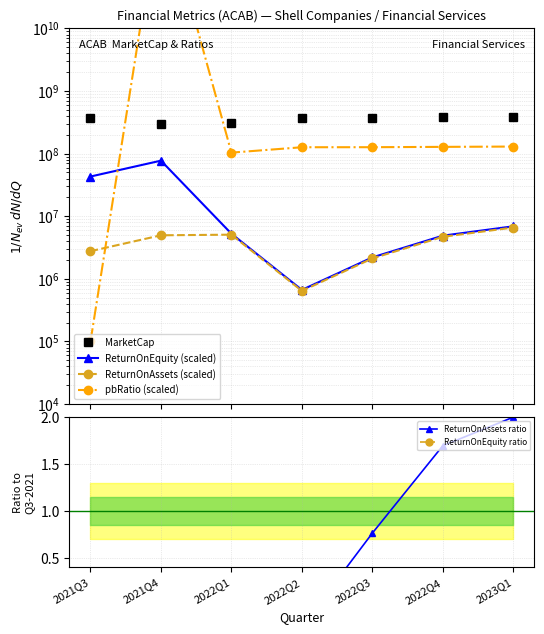

True or false: ReturnOnAssets ratio and pbRatio (scaled) cross at least once.

False